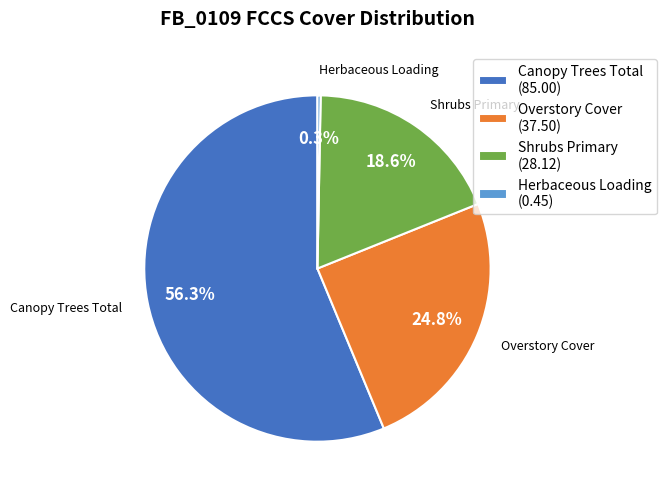

To the nearest percent, what is the average slice percentage?

25%